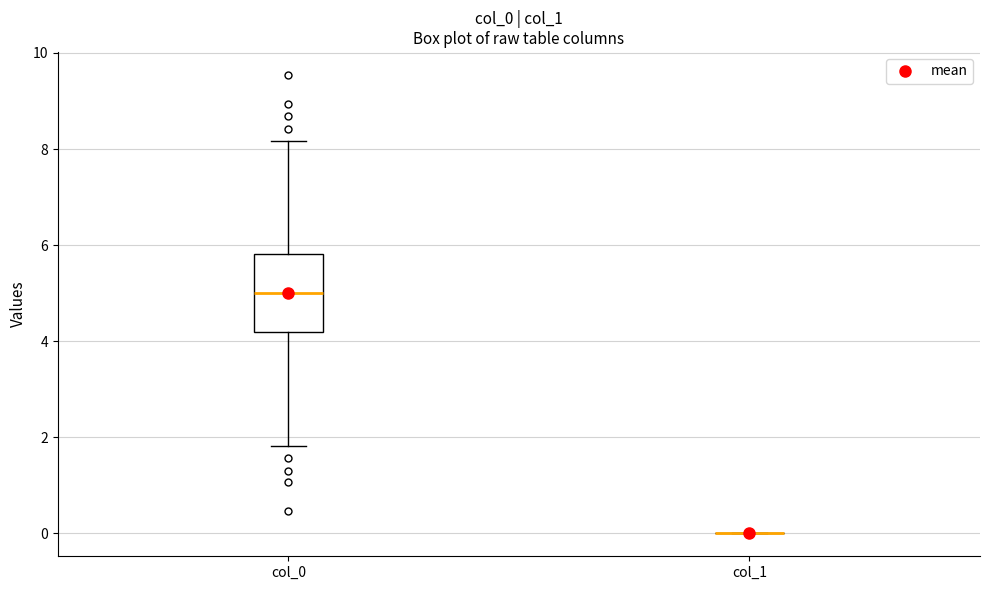

Reading left to right, transcribe this box plot: for each box, give where its median line is, the range the box spans, and where its two whiskers end, as read against the y-axis. The values are not printed on the chart, so give them approximately, as read against the axis.

col_0: median 5.0, box 4.2 to 5.8, whiskers 1.8 to 8.2
col_1: box collapsed to a line at 0.0, whiskers 0.0 to 0.0